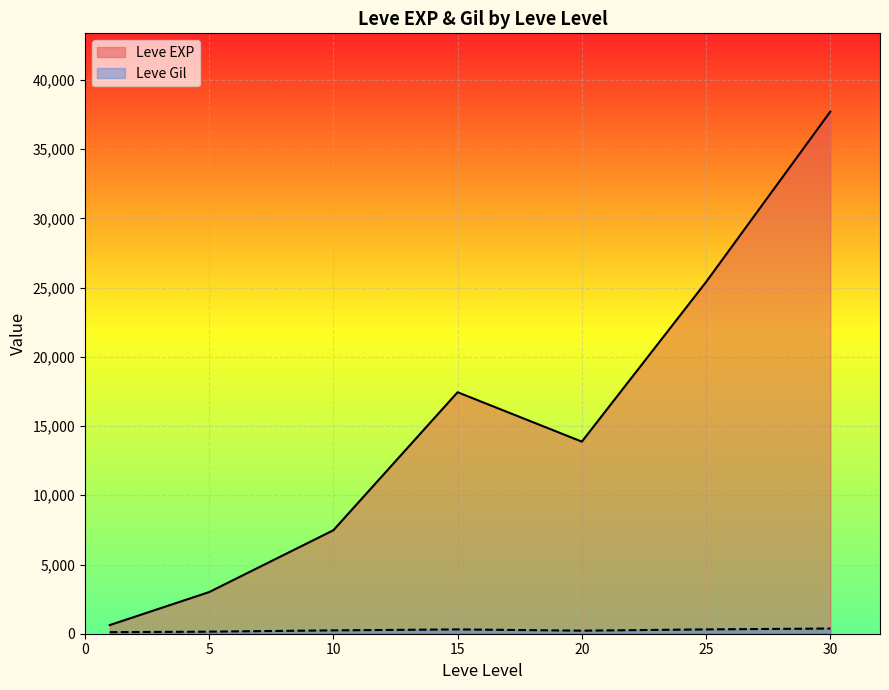

What is the greatest value displayed?

37715.0